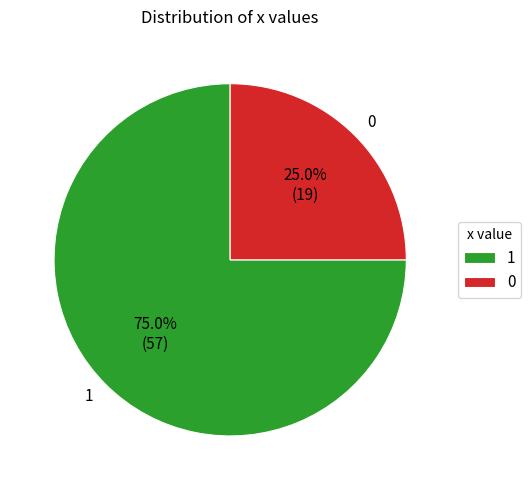

What portion of the pie excludes 0?

75.0%